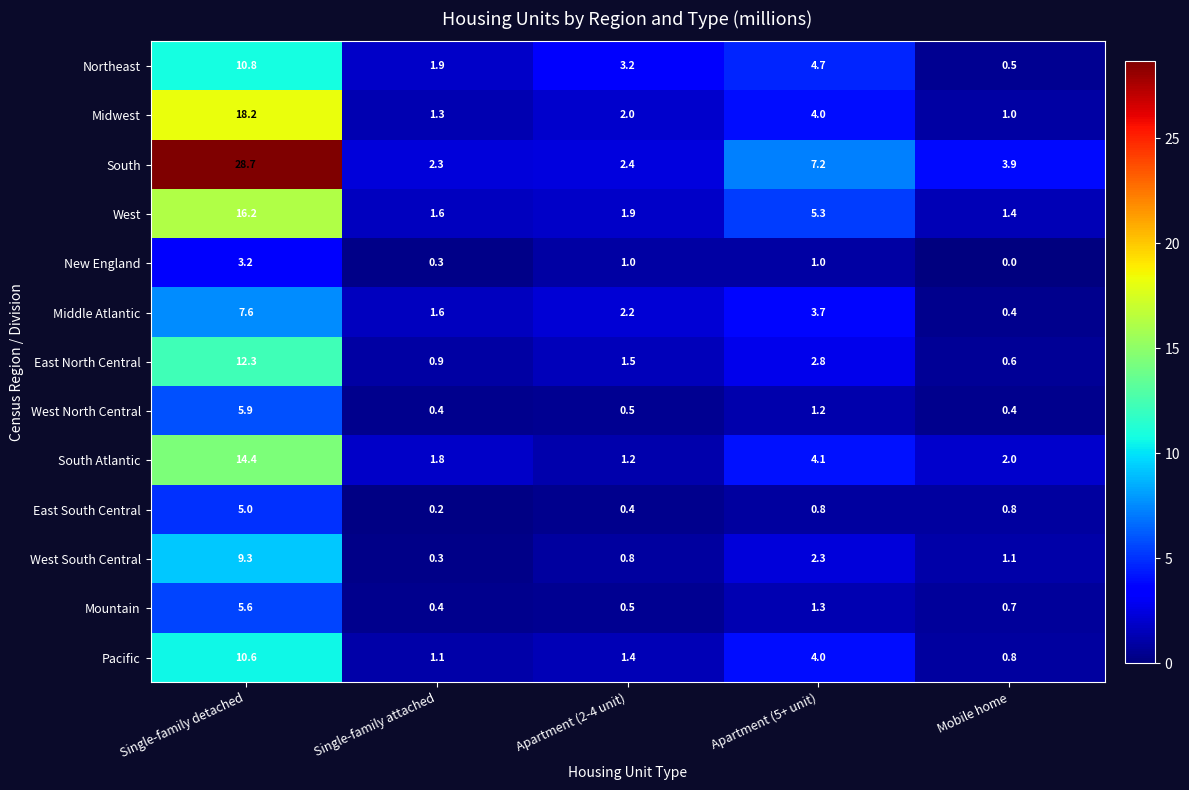

List the labels in order of Northeast value, smallest first.

Mobile home, Single-family attached, Apartment (2-4 unit), Apartment (5+ unit), Single-family detached